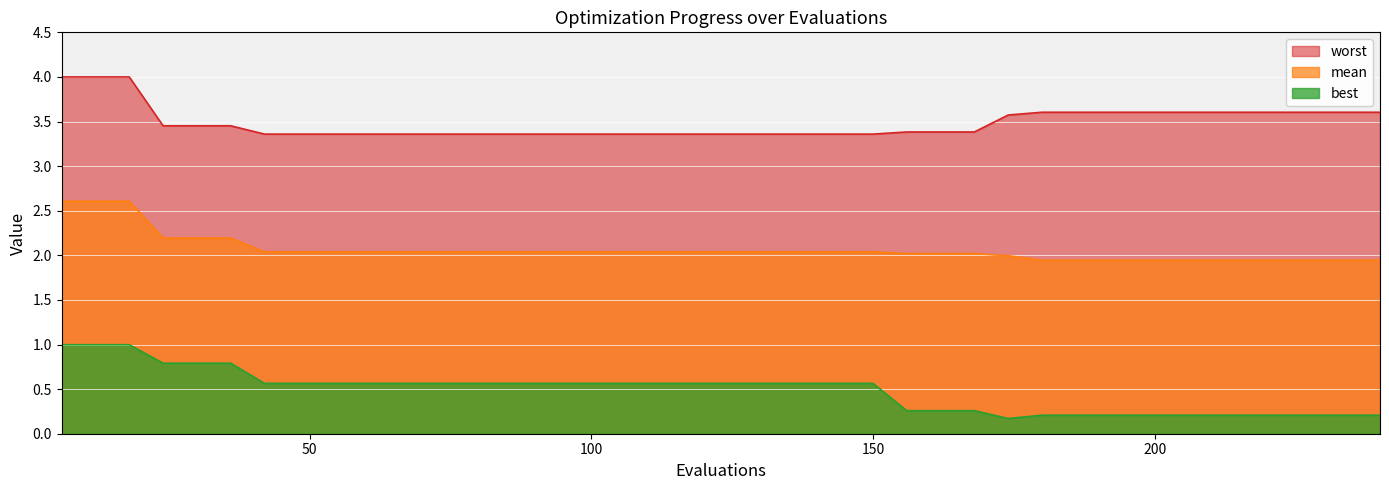

What is the maximum value shown in the chart?

4.0